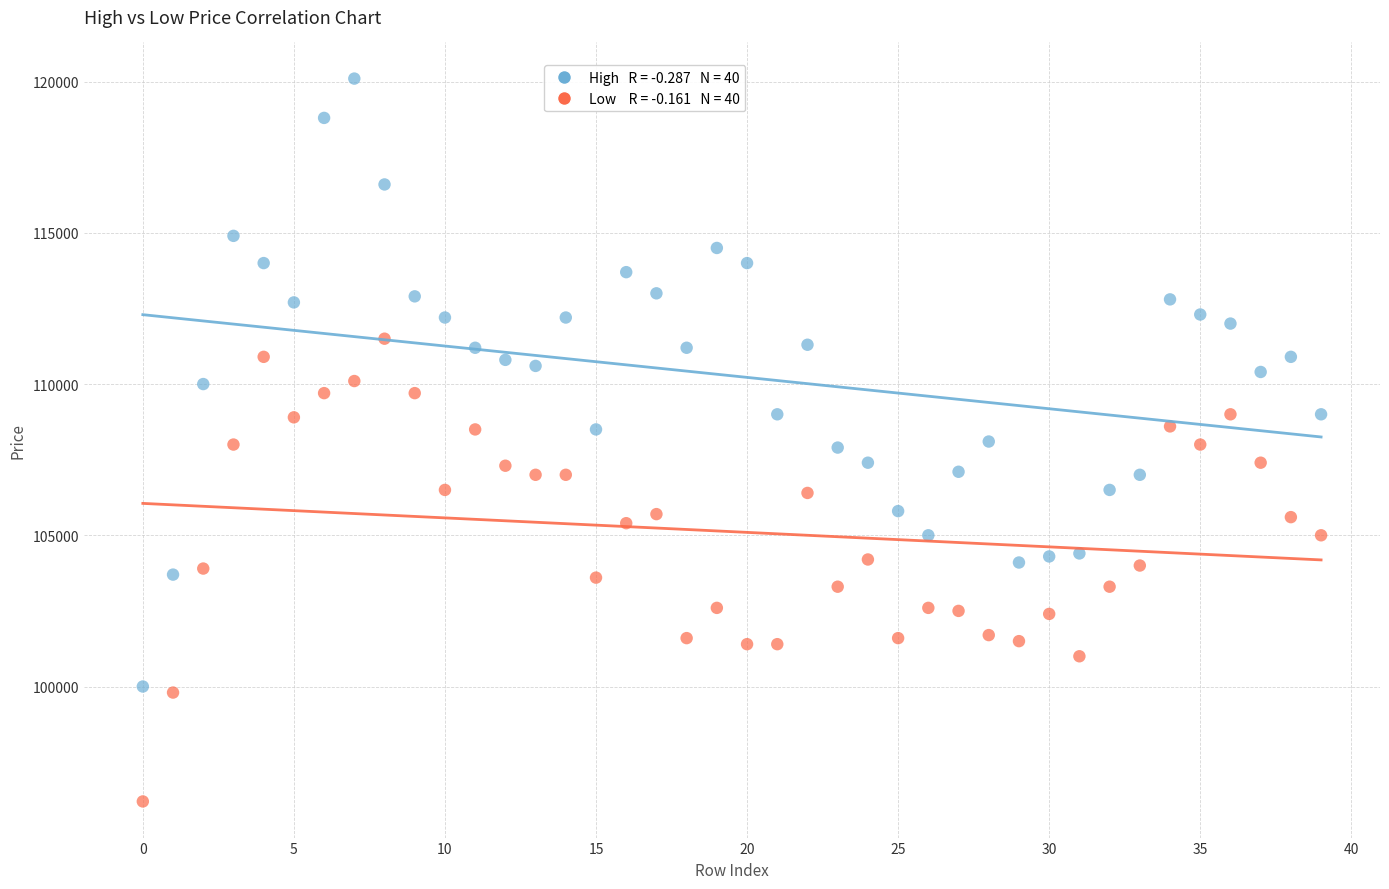

Across all data points, what is the range of Y values (max minus min)?

23900